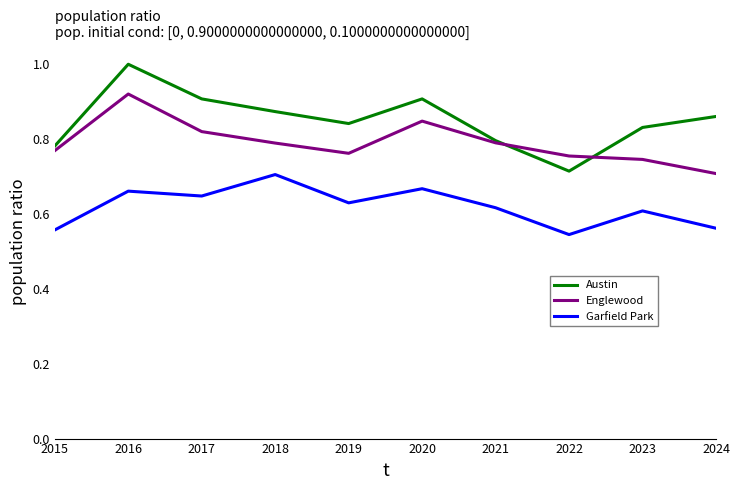

Which series has the largest range (max minus min)?

Austin